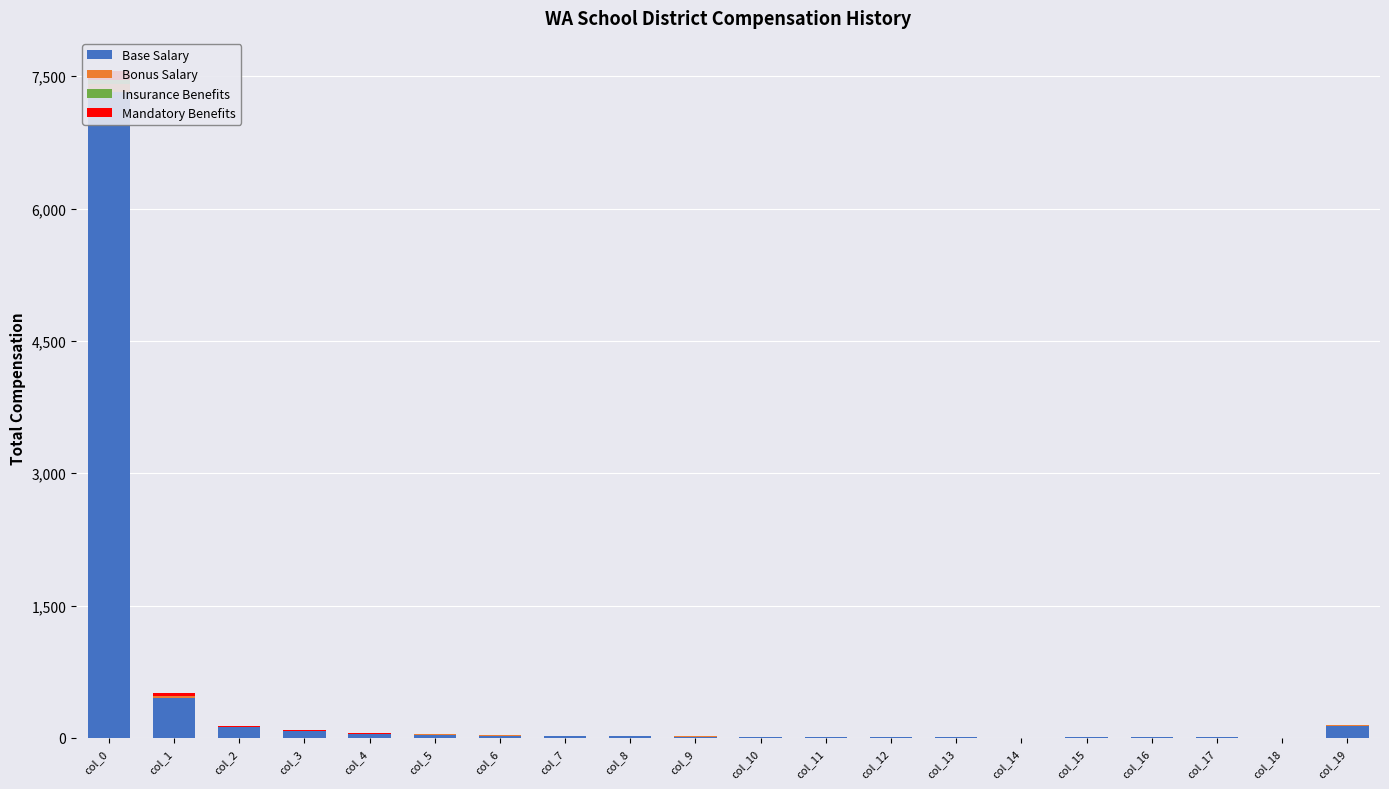

How many distinct data groups are displayed?

4